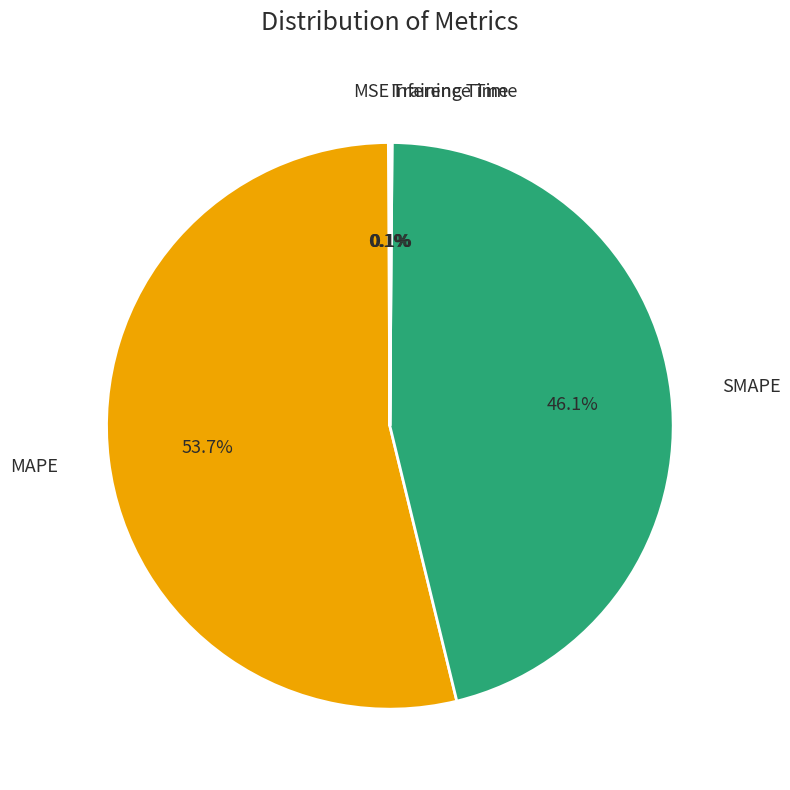

Which slice is the largest?

MAPE